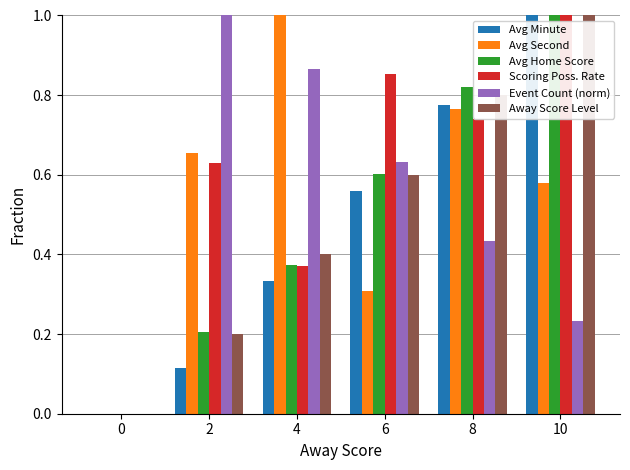

What is the sum of all Scoring Poss. Rate values?

3.6